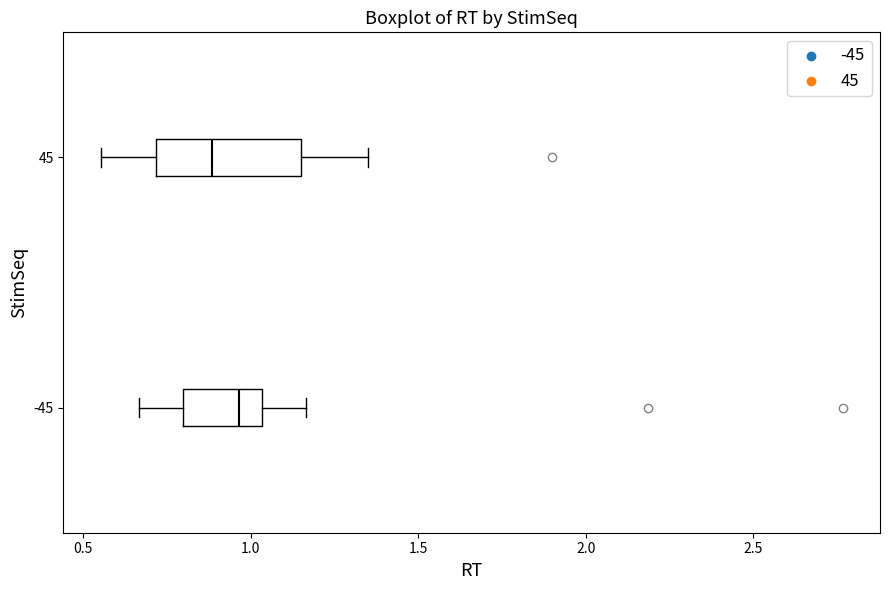

Reading bottom to top, read every box against the x-axis: the position of its median line, the range the box covers, and the ends of its whiskers. The values are not printed on the chart, so give them approximately, as read against the axis.

-45: median 0.95, box 0.80 to 1.05, whiskers 0.65 to 1.15
45: median 0.90, box 0.70 to 1.15, whiskers 0.55 to 1.35